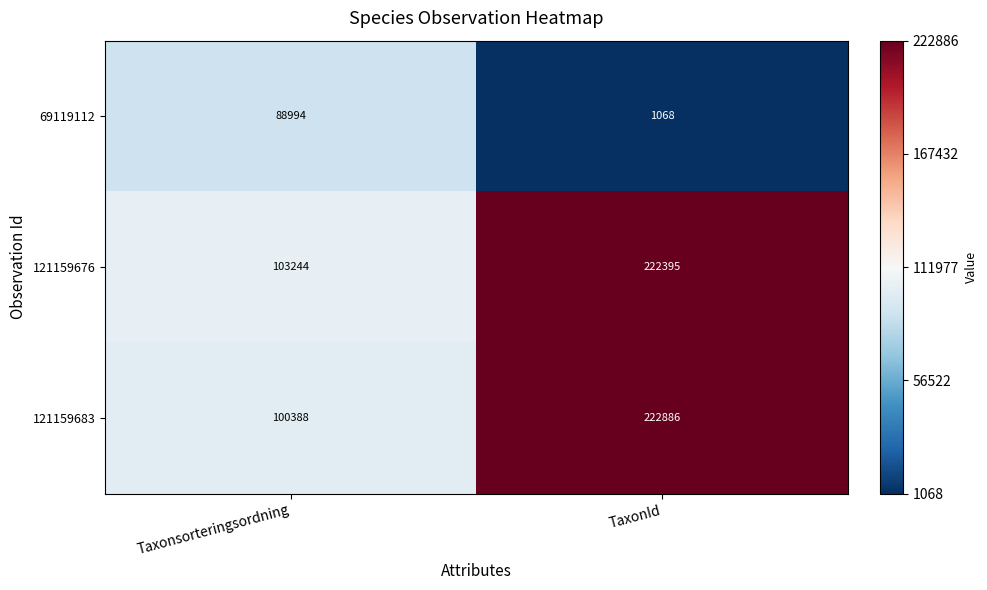

Rank the series at Taxonsorteringsordning from lowest to highest value.

69119112, 121159683, 121159676